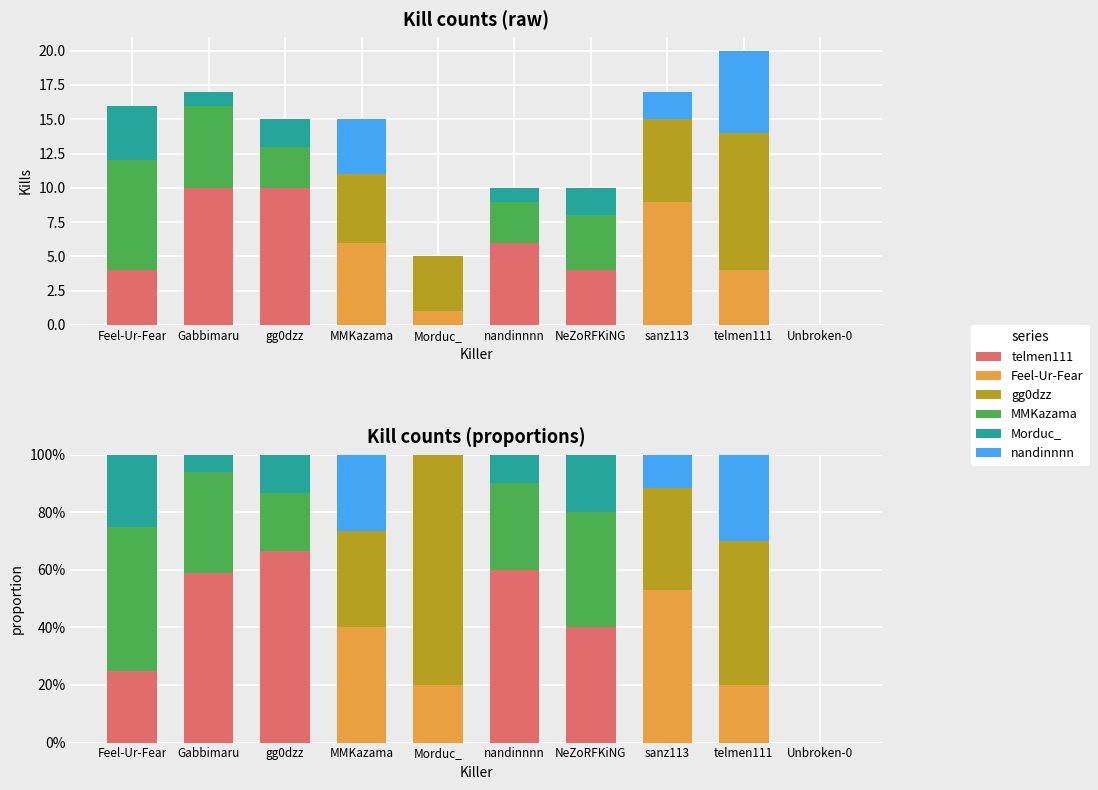

What is the difference between the maximum and minimum values in the nandinnnn series?

0.3